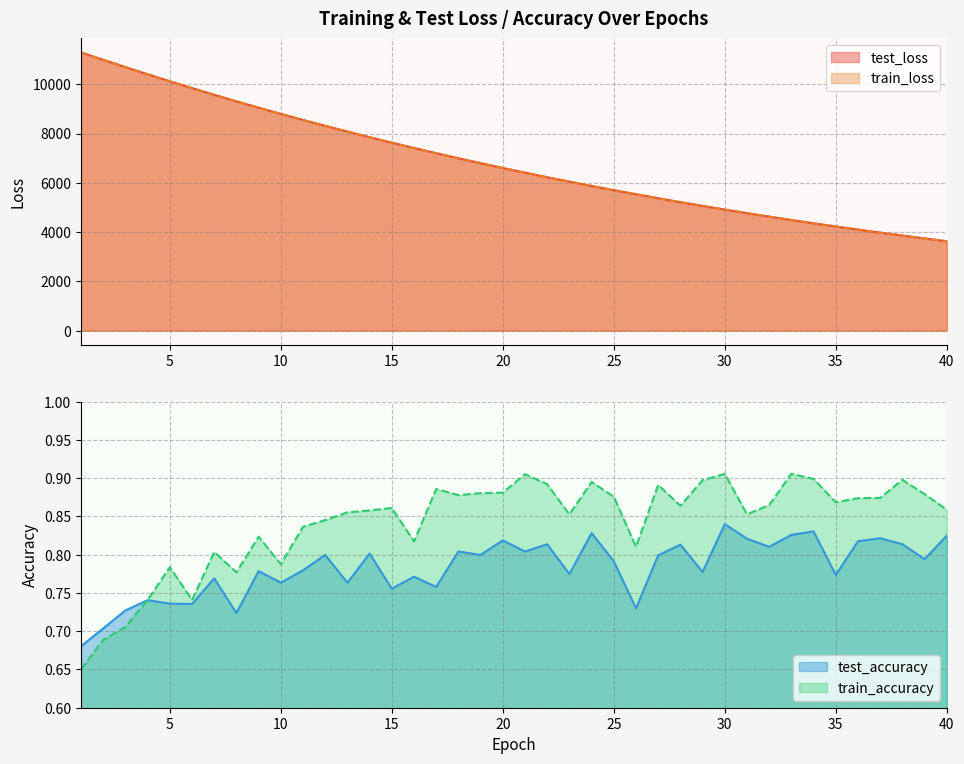

Which series has the largest total across all categories?

test_loss